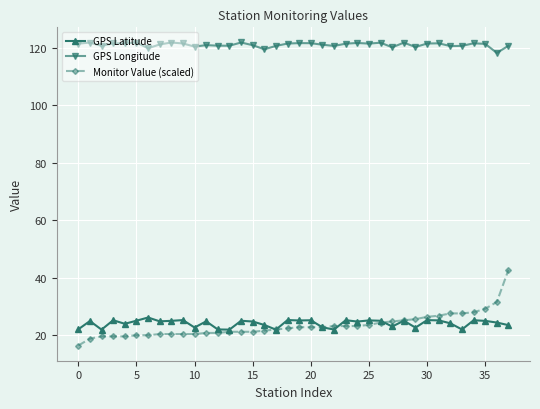

List the series in order of their peak value, highest first.

GPS Longitude, Monitor Value (scaled), GPS Latitude